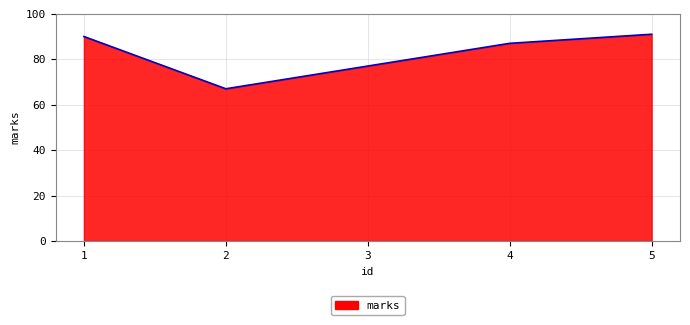

Where does the data first go above 87?

1